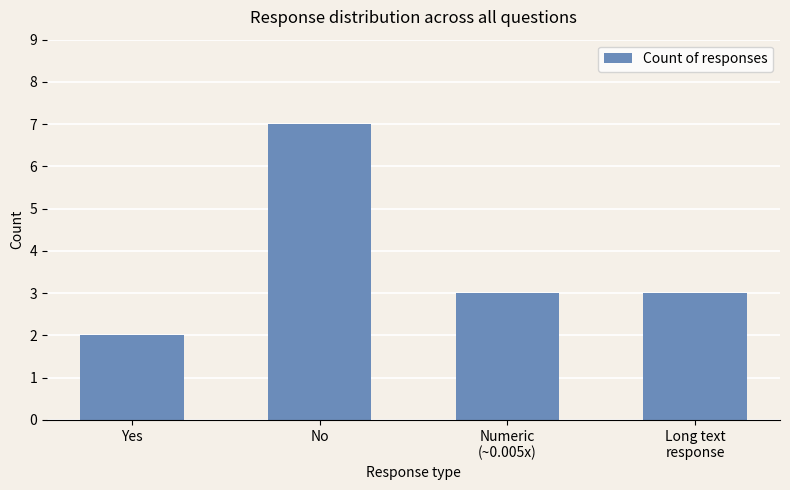

How many data points does each series have?

4